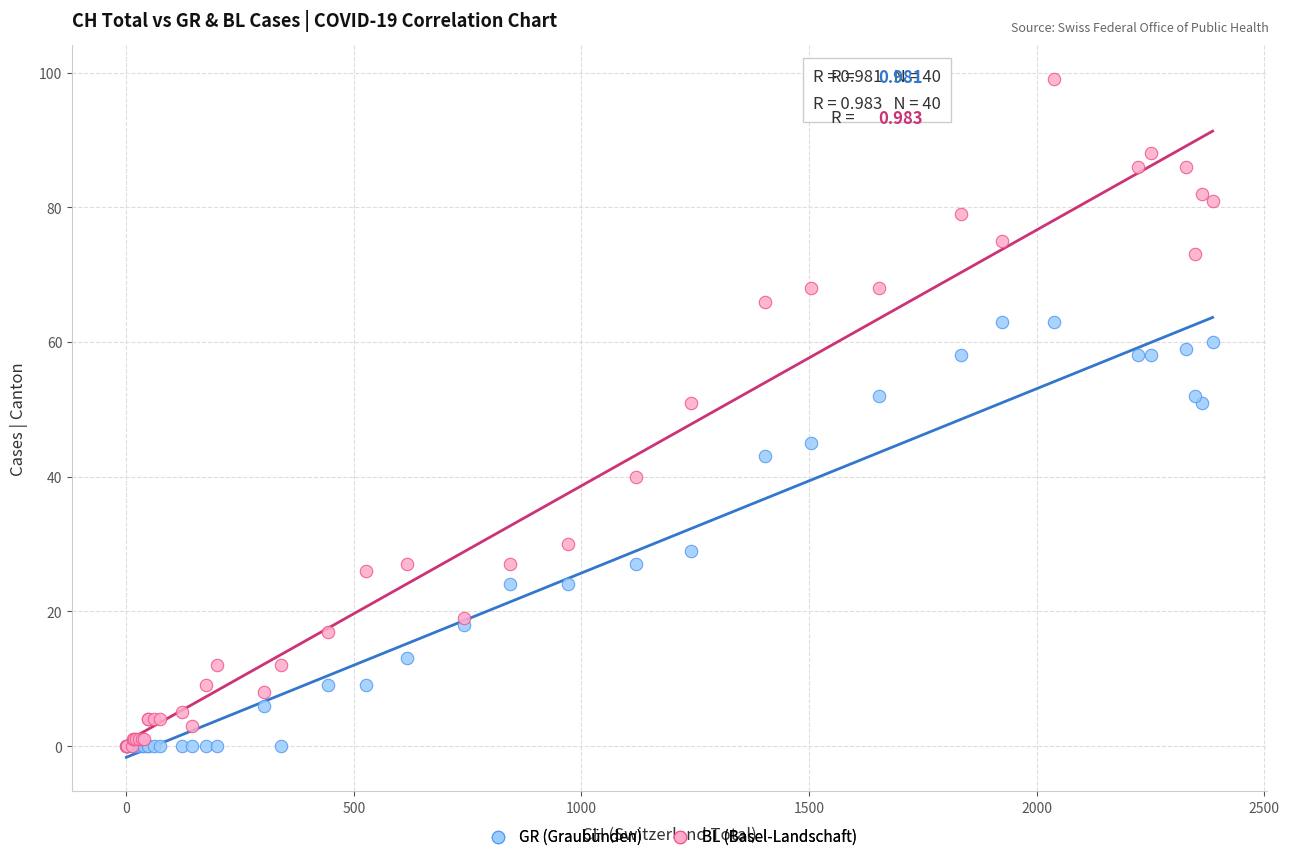

Which series reaches the maximum Y coordinate?

BL (Basel-Landschaft)